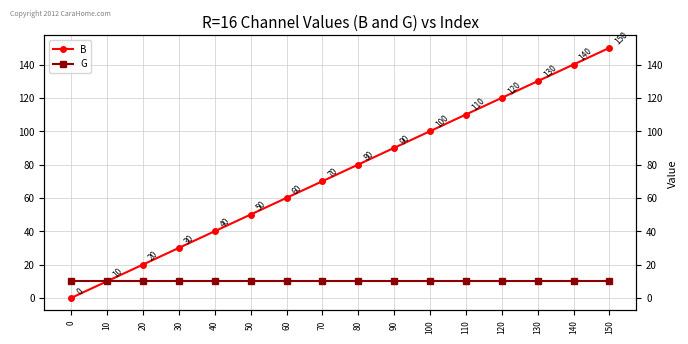

Reading left to right, extract all data points from this chart.

B: 0	10	20	30	40	50	60	70	80	90	100	110	120	130	140	150
G: 10	10	10	10	10	10	10	10	10	10	10	10	10	10	10	10